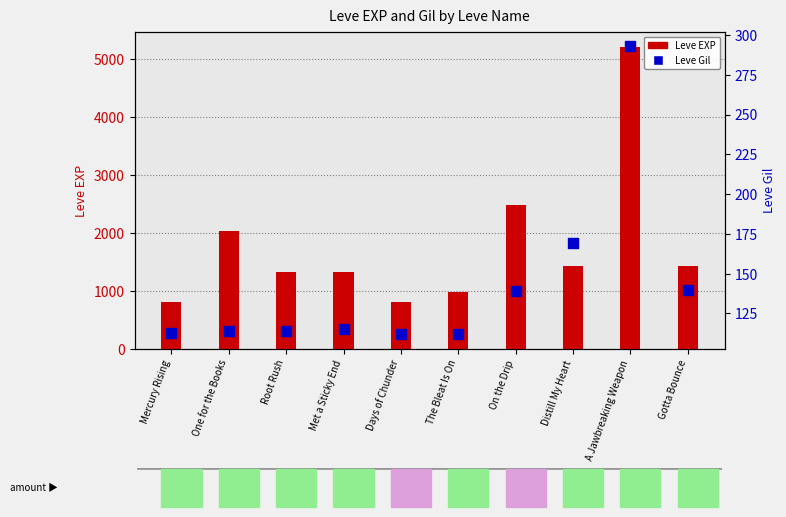

Which series has the largest Y range (max minus min)?

Leve EXP